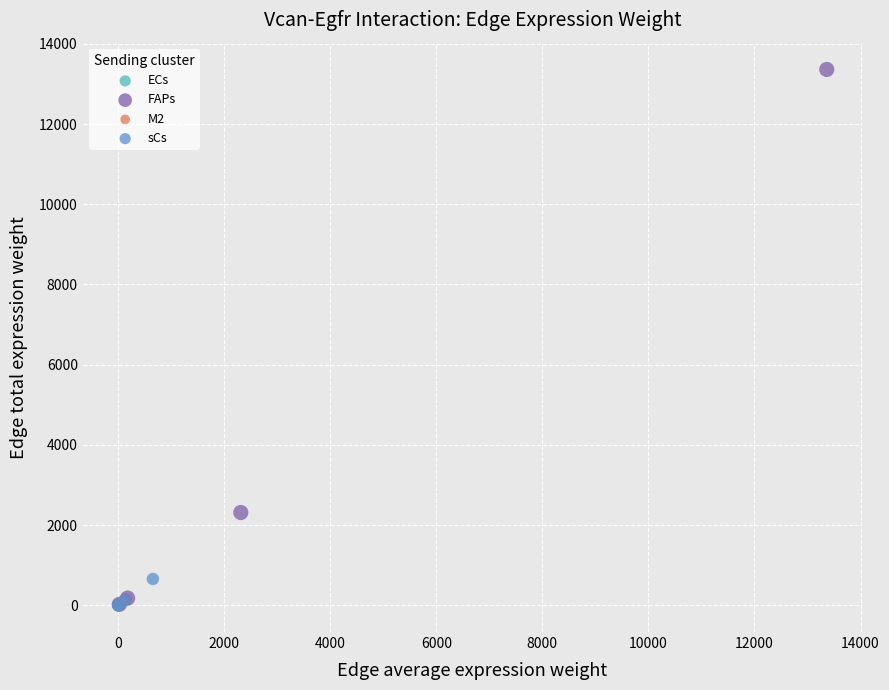

Which series contains the highest Y value?

FAPs